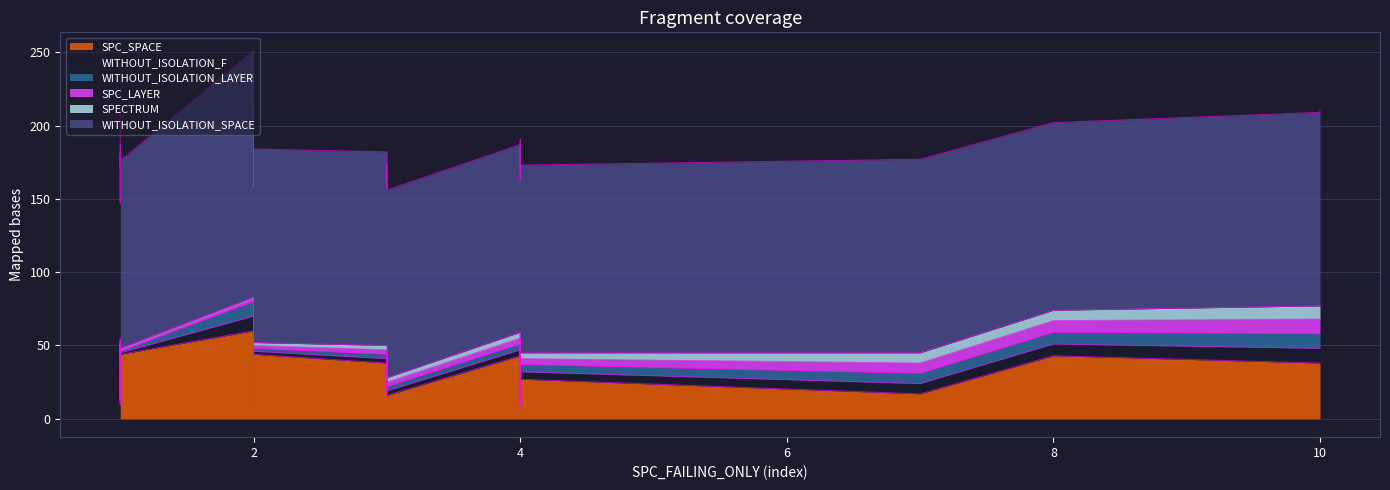

What is the average value of the SPECTRUM series?

3